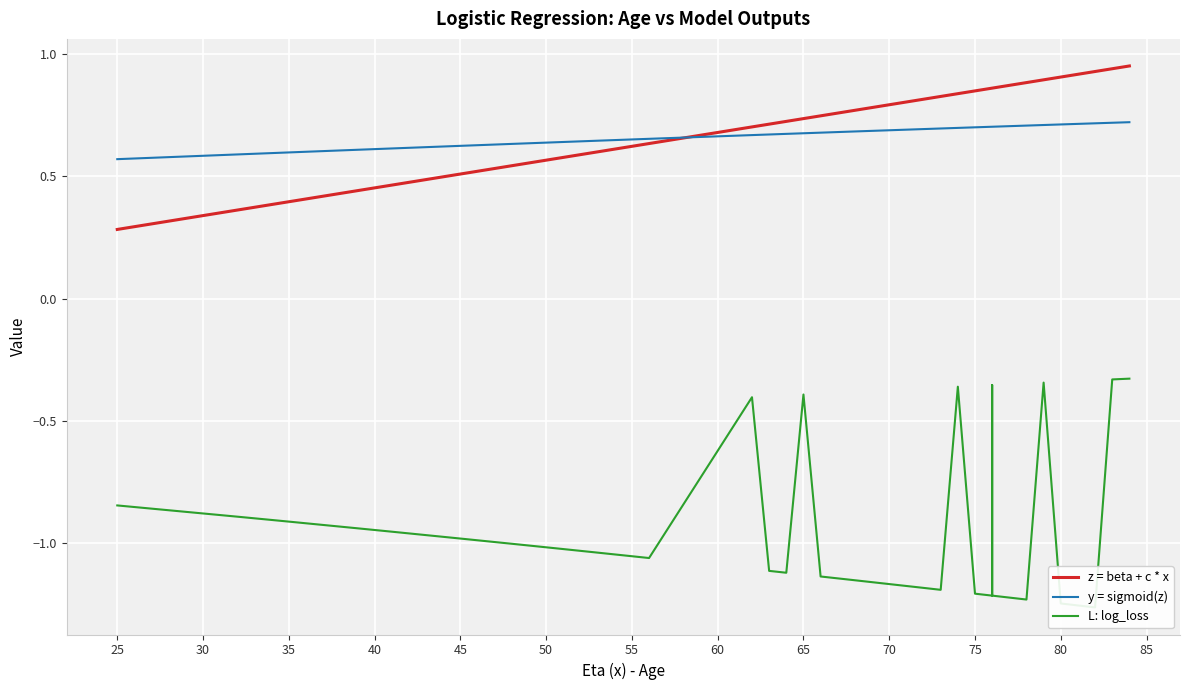

True or false: y = sigmoid(z) and L: log_loss intersect in this chart.

False